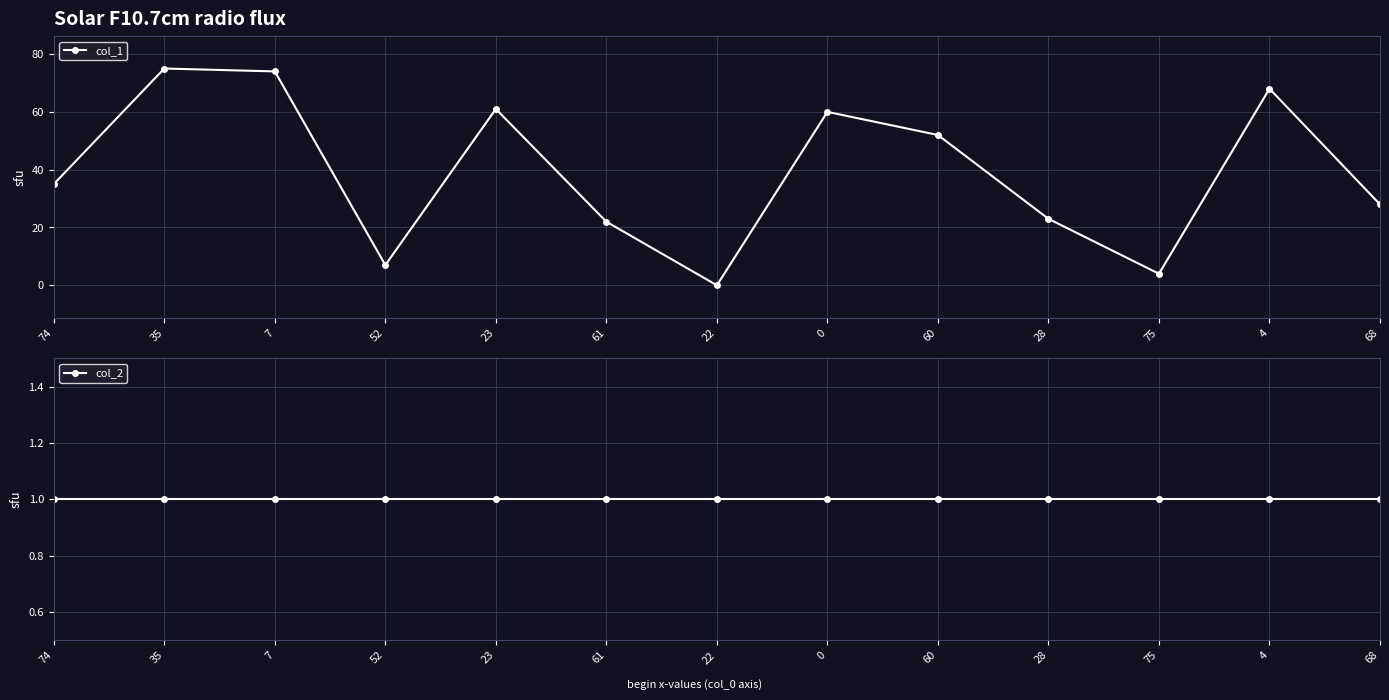

Which series ends up on top after the final intersection of col_2 and col_1?

col_1